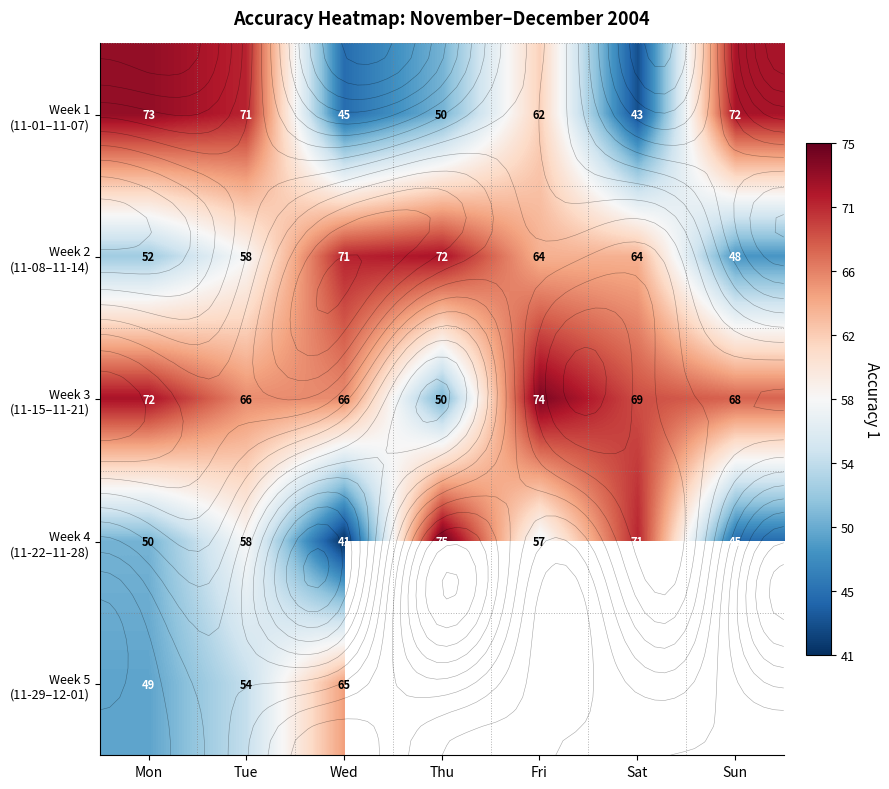

Rank the categories by Week 1 (11-01–11-07) value from lowest to highest.

Sat, Wed, Thu, Fri, Tue, Sun, Mon